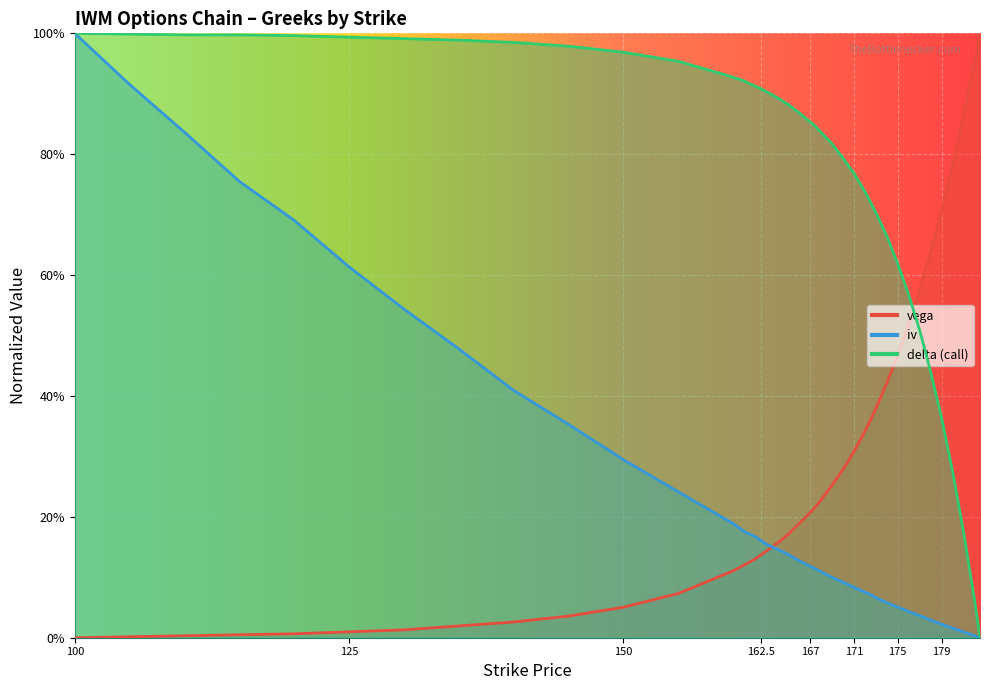

List the series in order of their peak value, lowest first.

vega, delta (call), iv